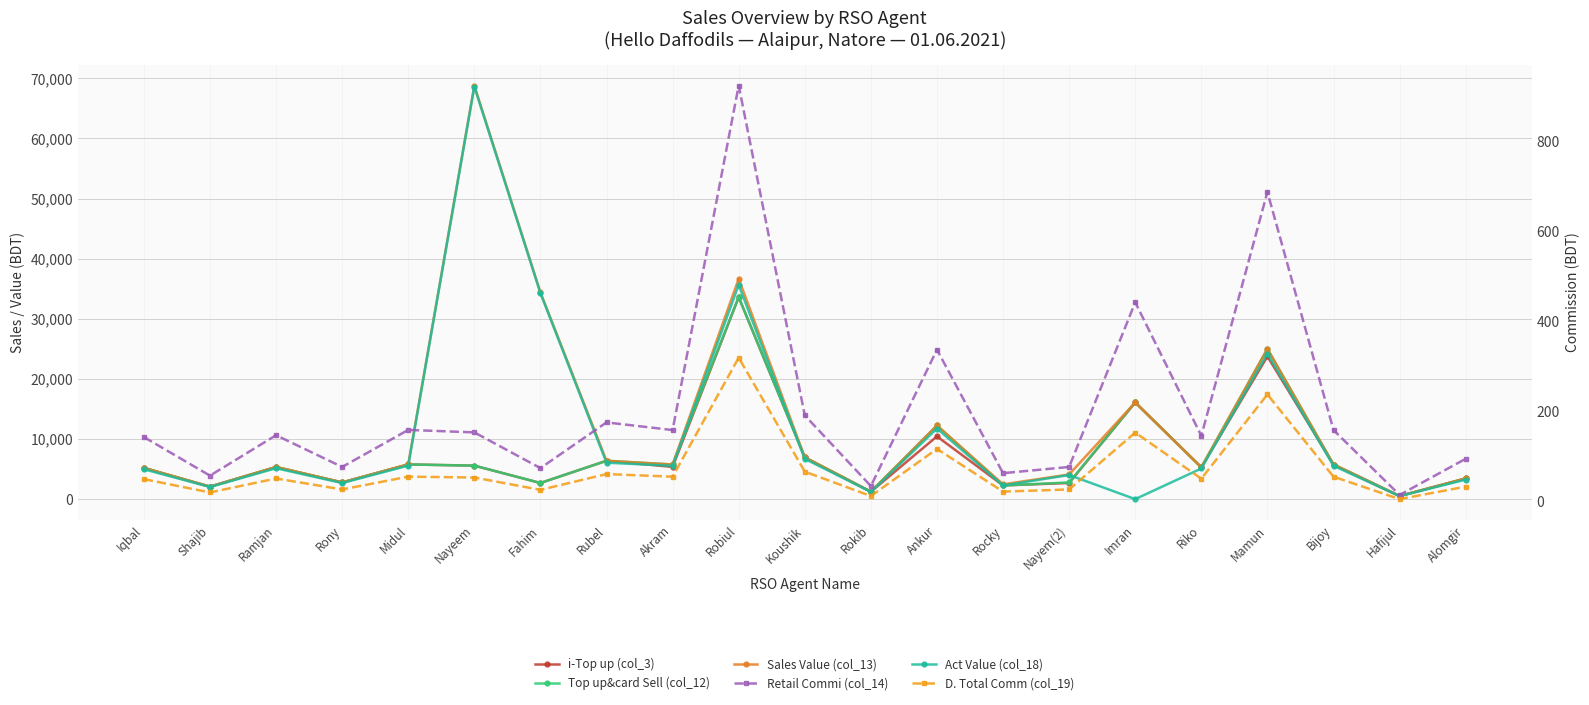

What are all the series names shown in the legend?

i-Top up (col_3), Top up&card Sell (col_12), Sales Value (col_13), Act Value (col_18), Retail Commi (col_14), D. Total Comm (col_19)